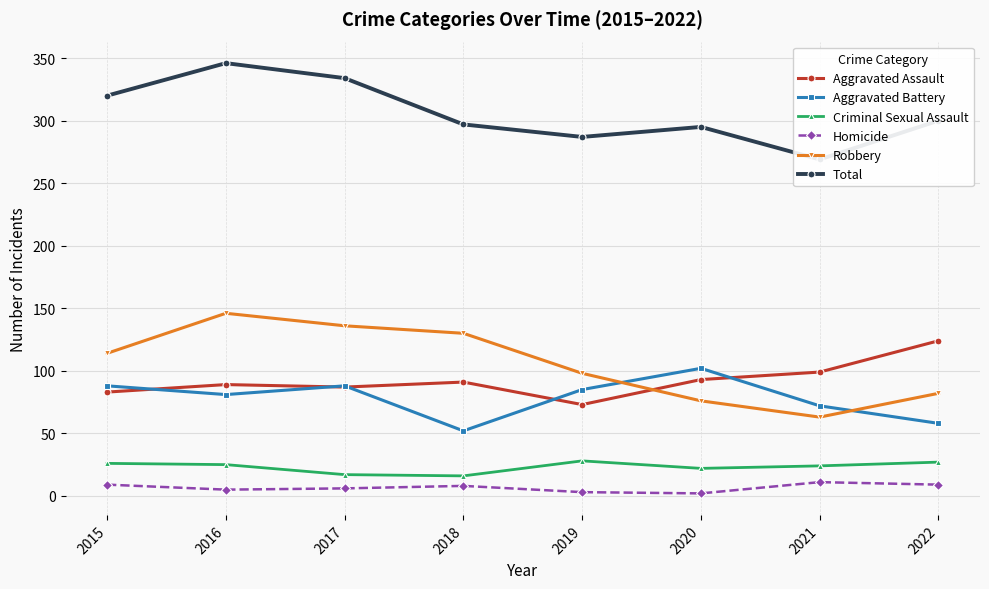

How many lines are shown in the chart?

6